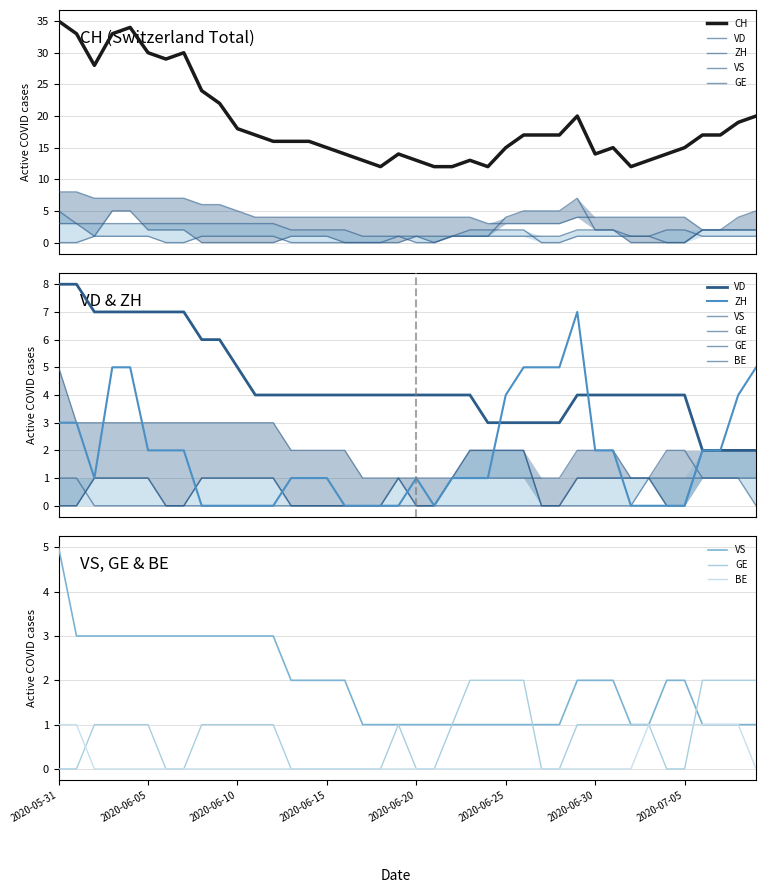

What is the maximum value for CH?

35